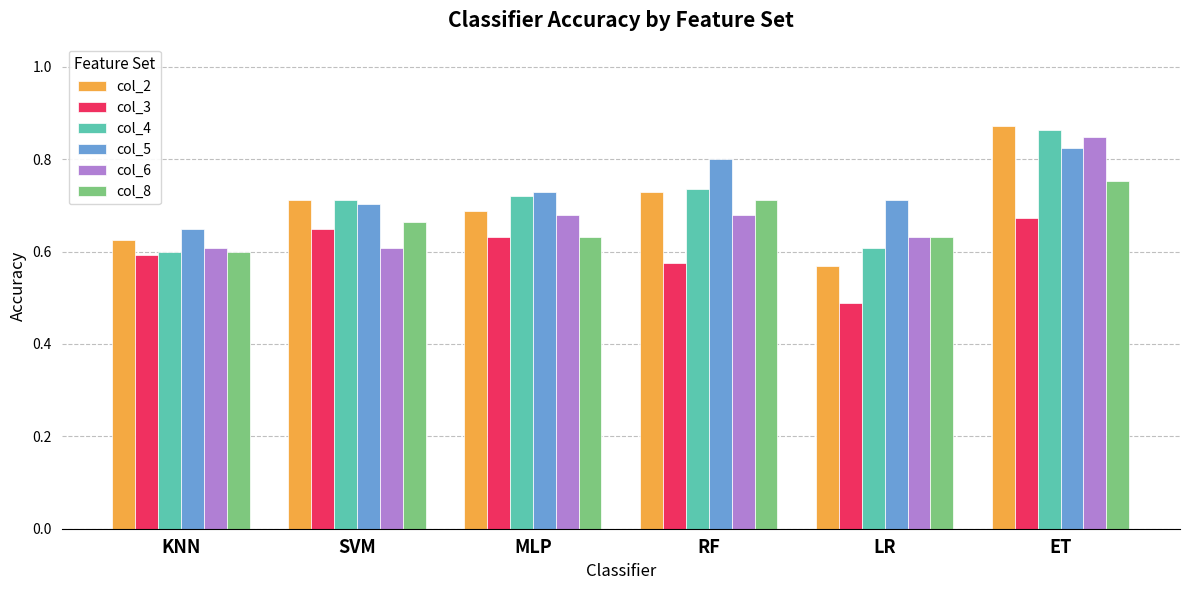

What is the sum of all col_3 values?

3.6